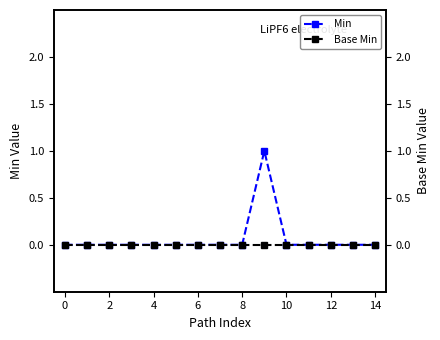

What is the maximum value for Min?

1